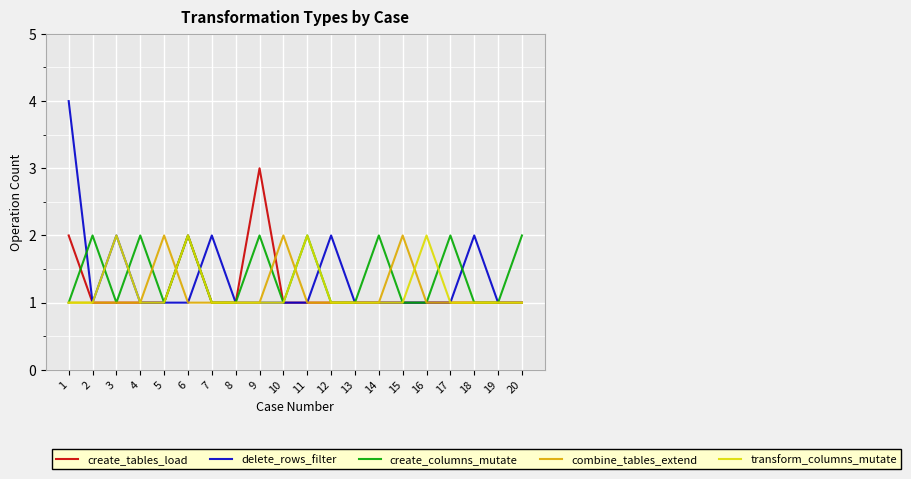

Is it true that delete_rows_filter equals 1 at 17?

True